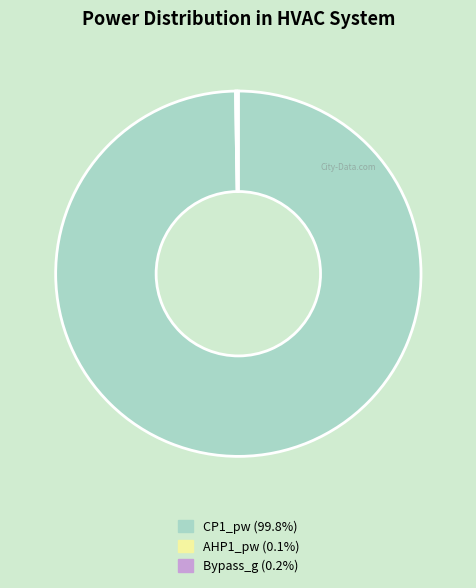

Is CP1_pw (99.8%) the majority of the pie?

Yes